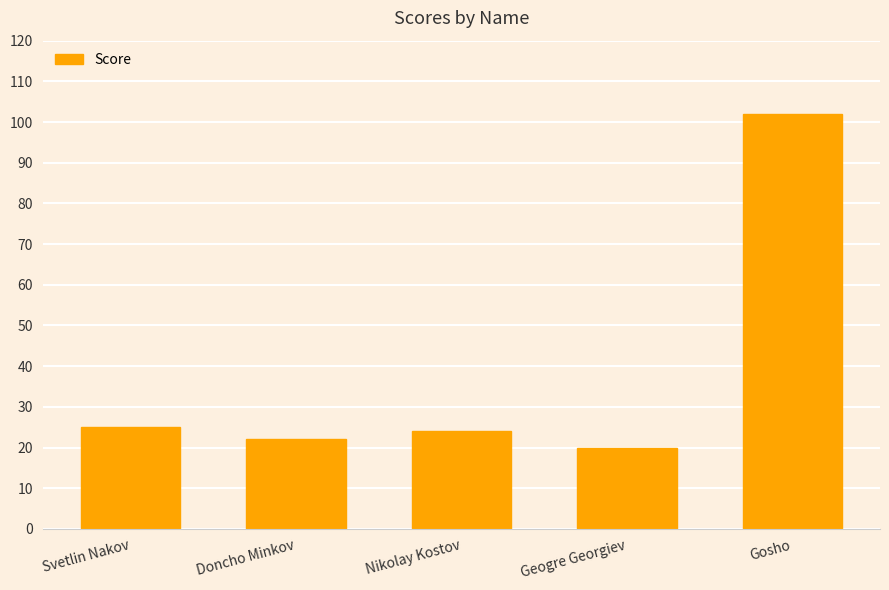

Between Svetlin Nakov and Nikolay Kostov, which is larger?

Svetlin Nakov